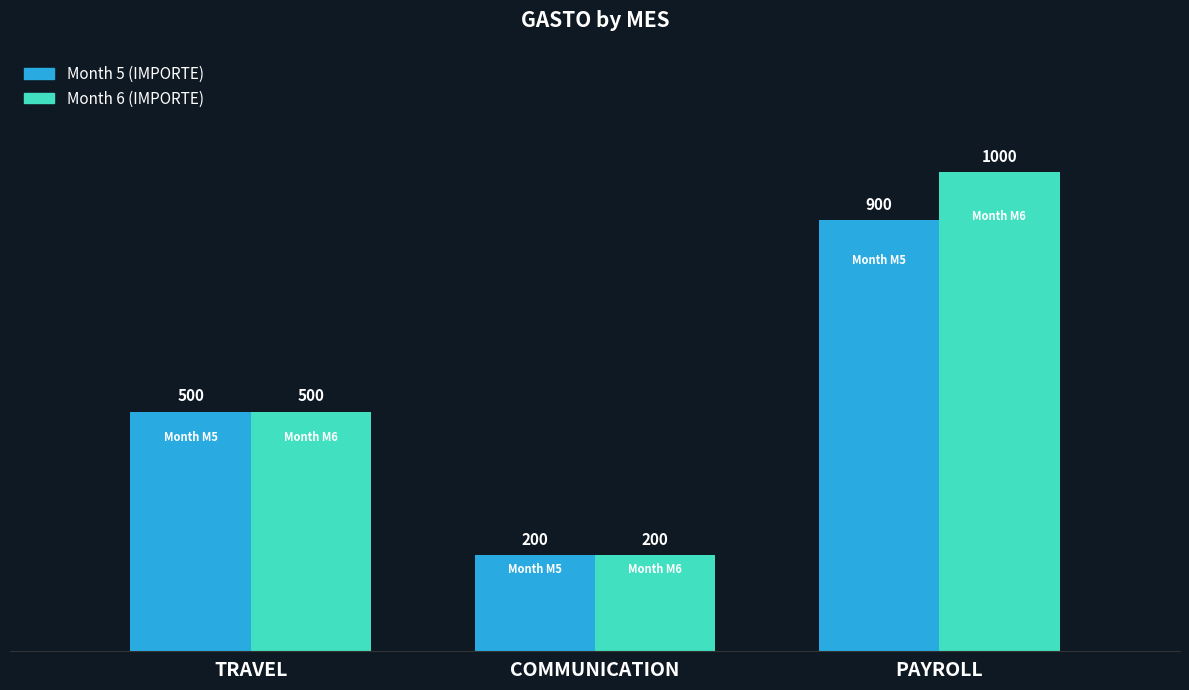

How many data points does each series have?

3